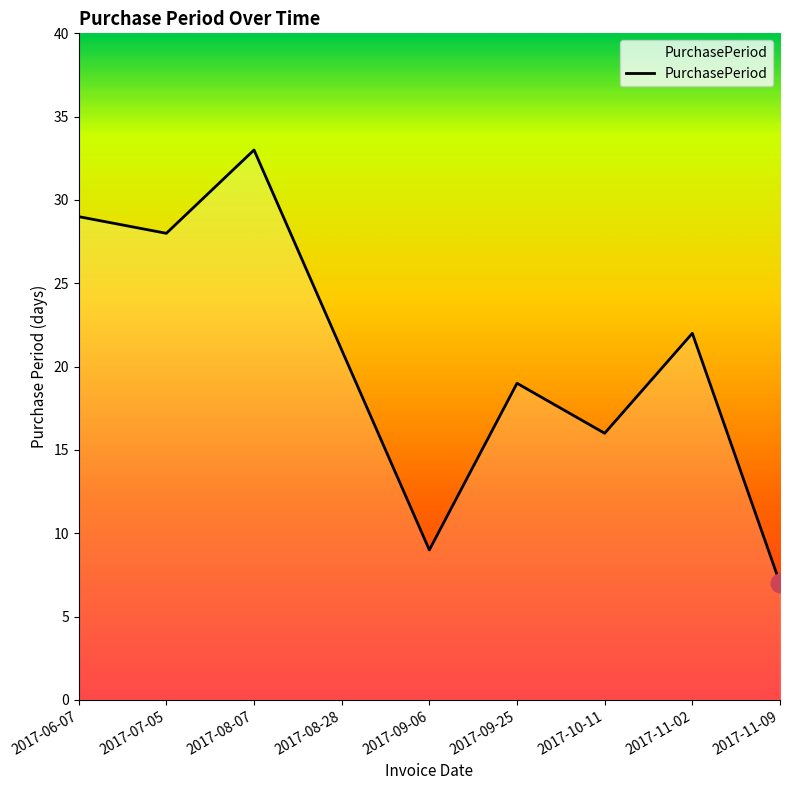

Between 2017-09-25 and 2017-07-05, which is larger?

2017-07-05